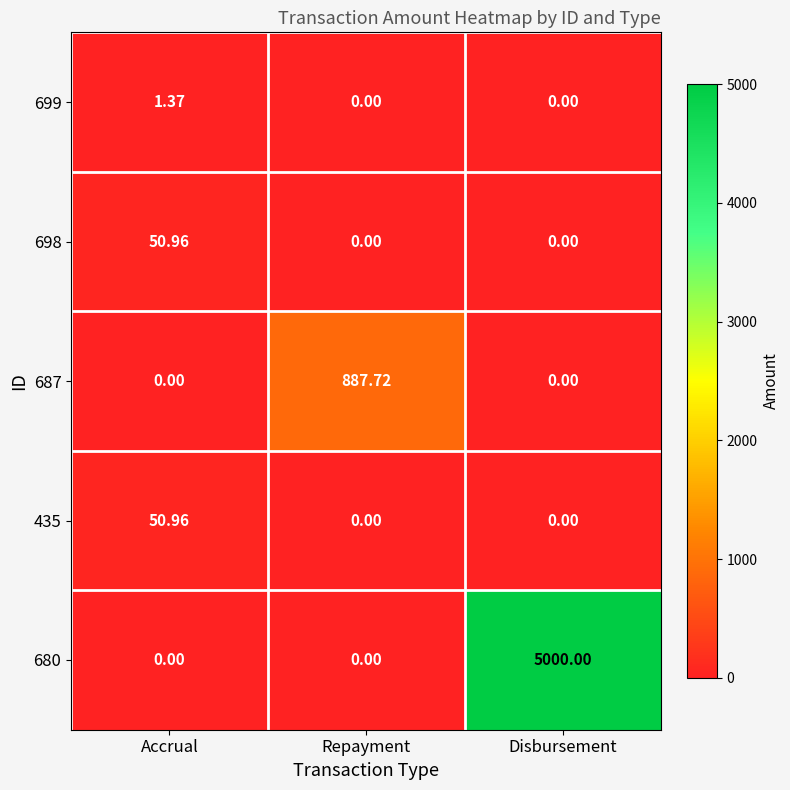

Which category has the highest value in the 435 series?

Accrual